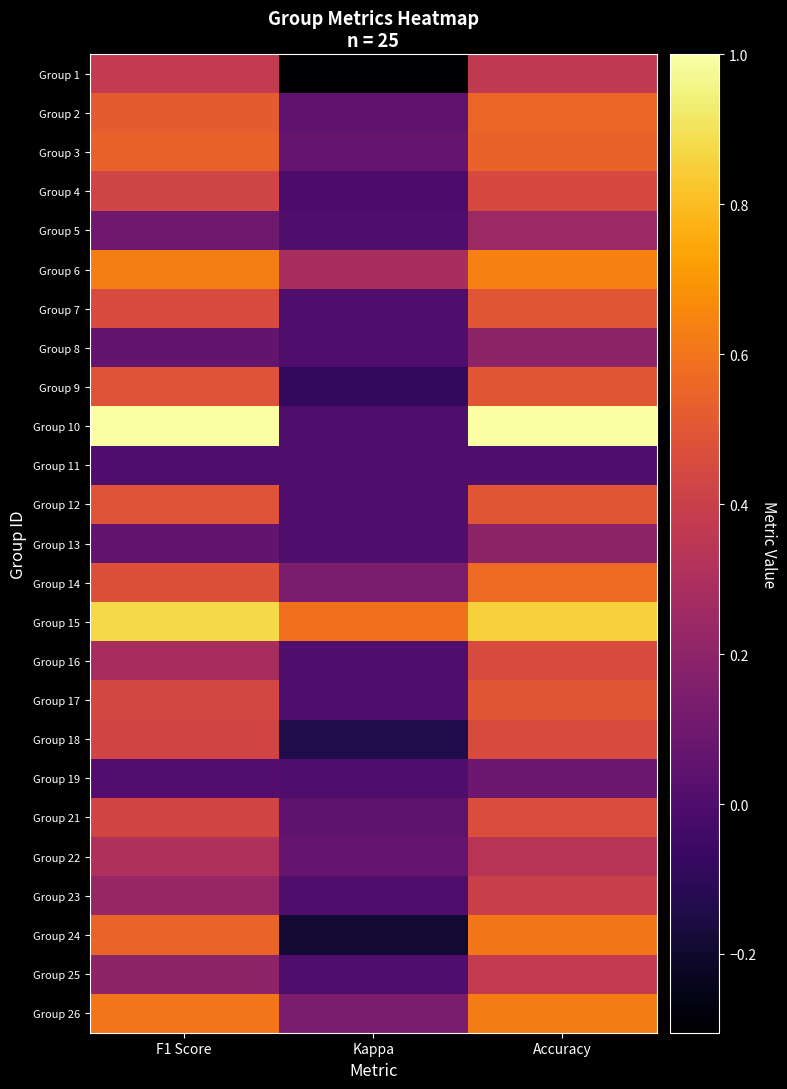

List the series in order of their peak value, highest first.

Group 10, Group 15, Group 6, Group 26, Group 24, Group 14, Group 2, Group 3, Group 7, Group 9, Group 12, Group 17, Group 21, Group 16, Group 18, Group 4, Group 23, Group 25, Group 1, Group 22, Group 5, Group 8, Group 13, Group 19, Group 11